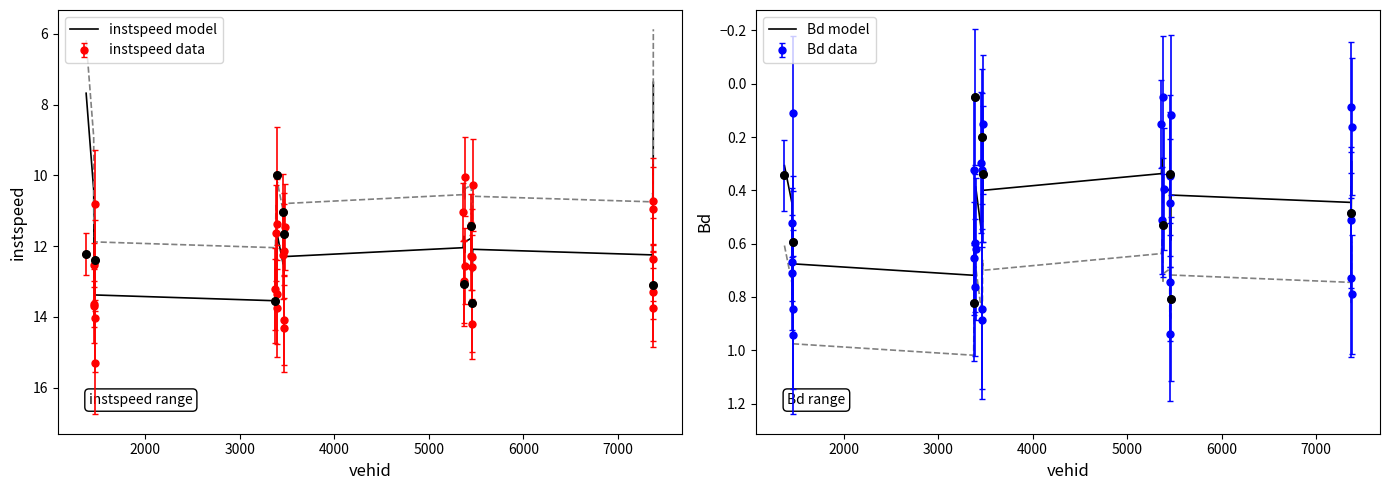

Is the value of instspeed model at 30 greater than the value of Bd model at 27?

Yes